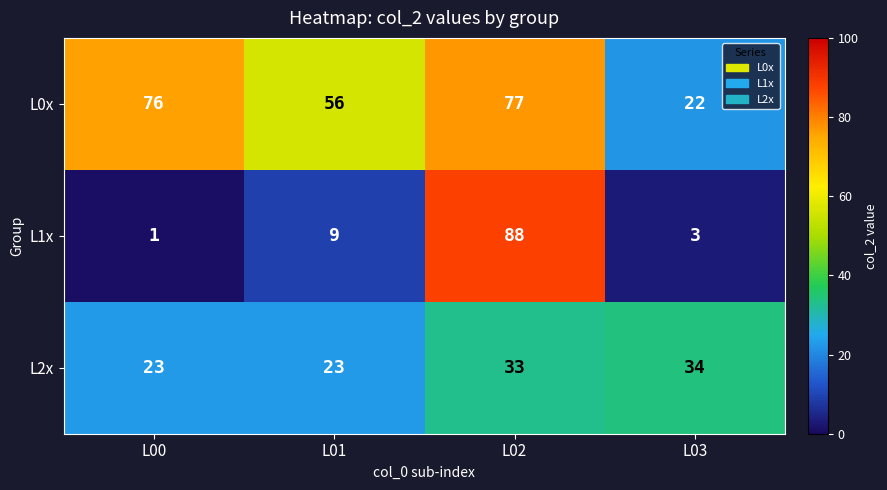

At which label does L0x reach its minimum?

L03